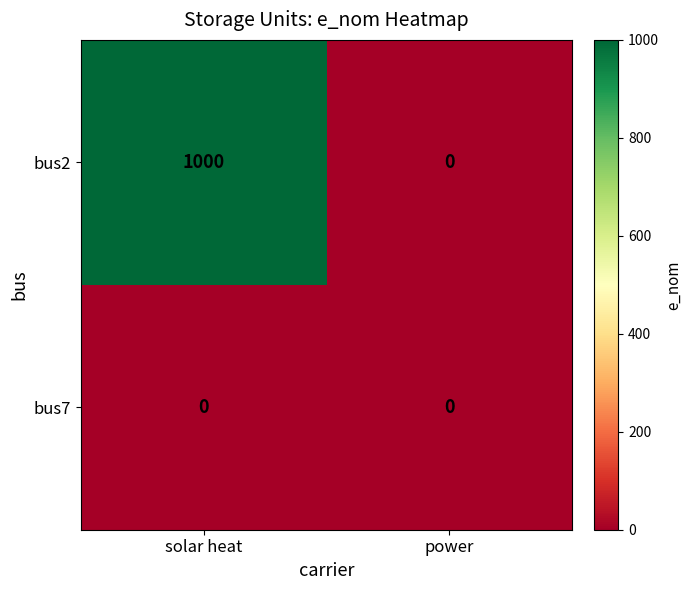

Is it true that bus2 equals 0 at power?

True